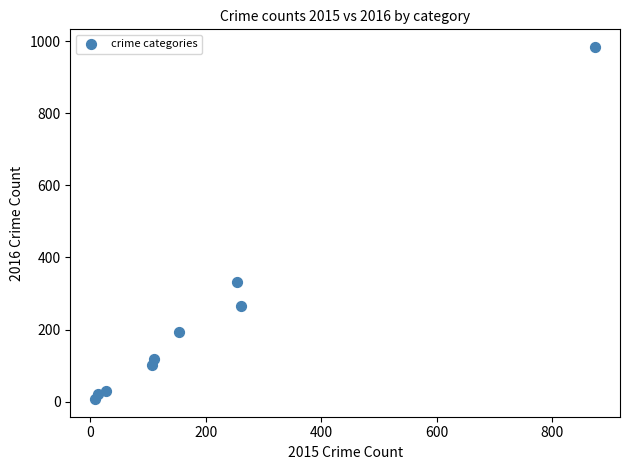

What Y value in the scatter plot is closest to 495?

333